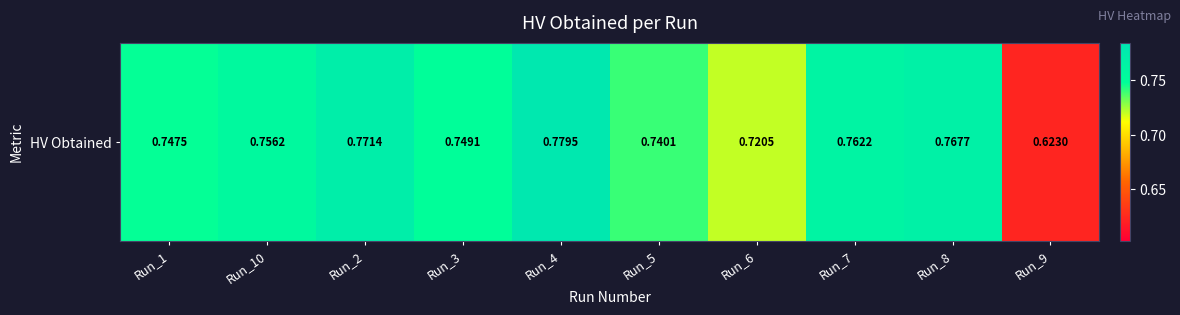

True or false: the data shows 1.2 at Run_10.

False